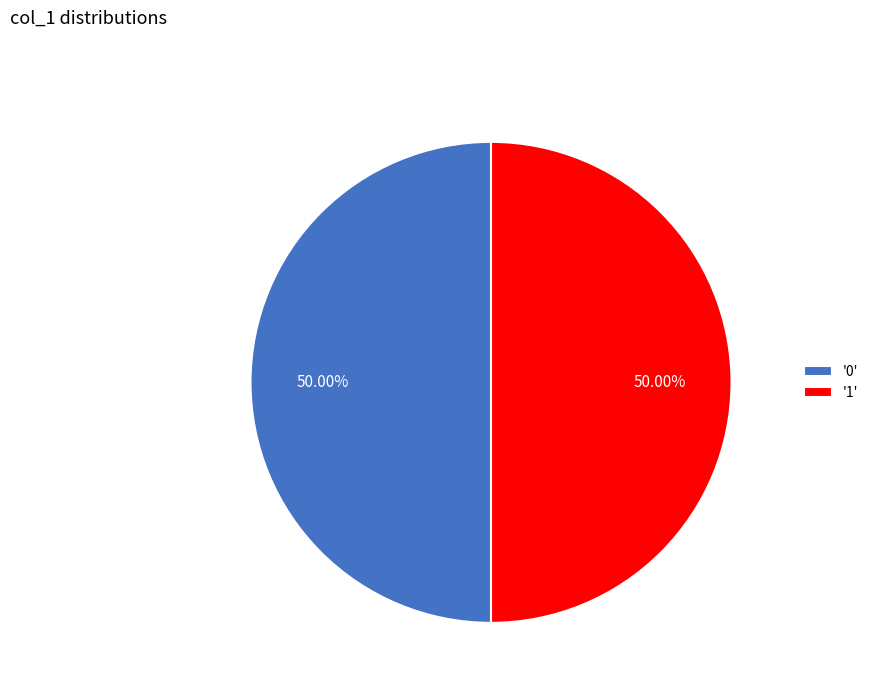

How many slices are in this pie chart?

2